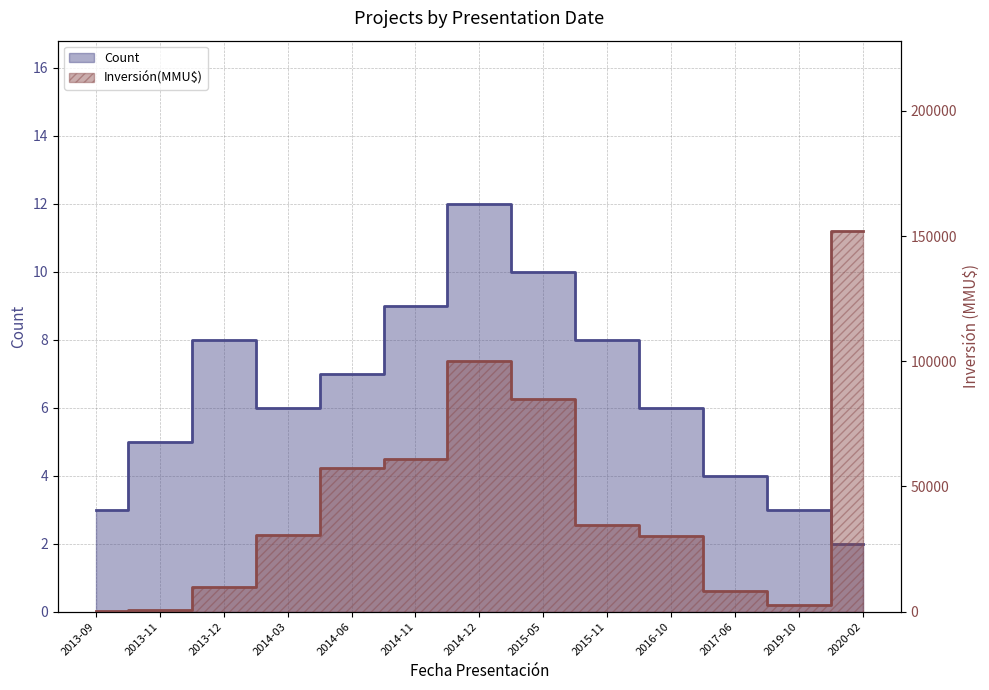

The Count series shows 16 at 2014-11. True or false?

False